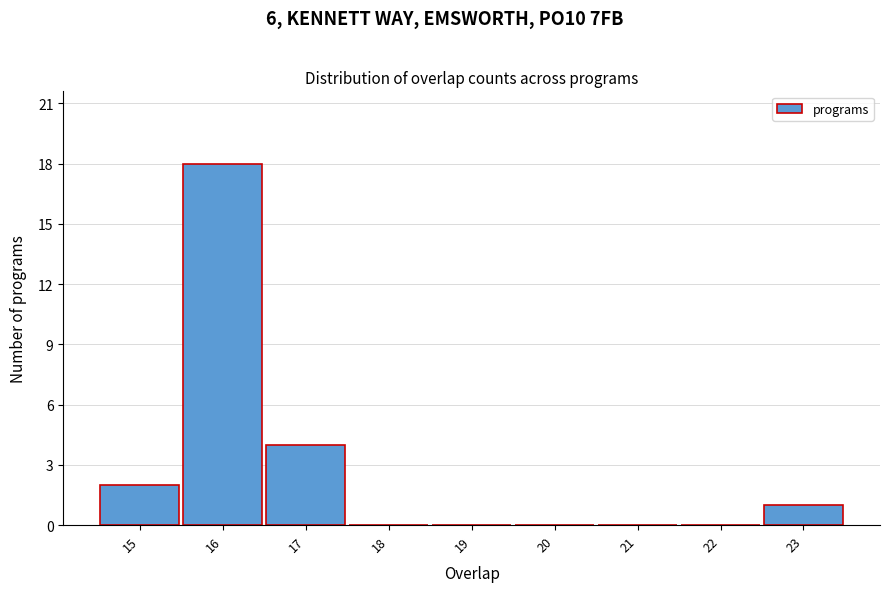

Over which range of the x-axis is the bar tallest?

15.5 to 16.5